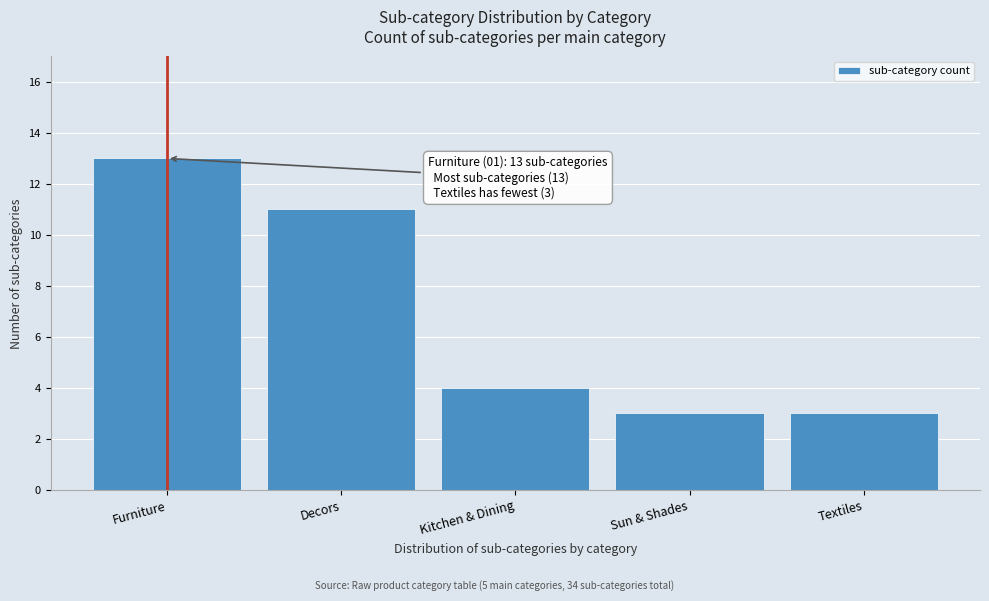

Reading left to right, extract all data points from this chart.

13	11	4	3	3